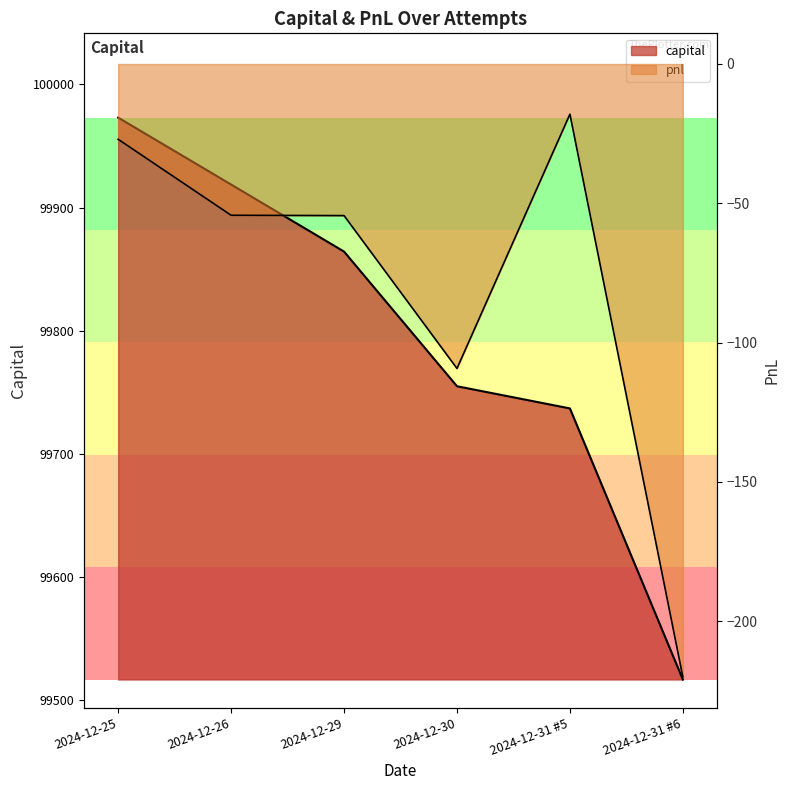

List the series in order of their overall mean, highest first.

capital, pnl